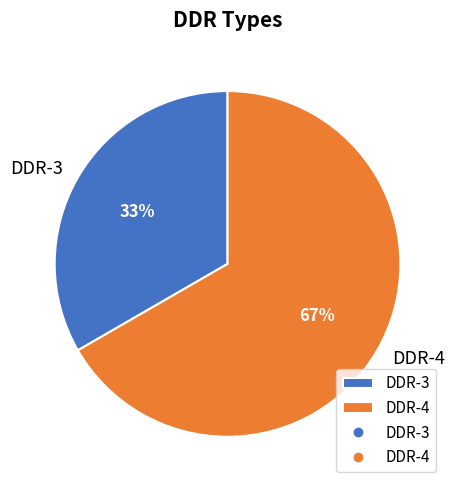

To the nearest percent, what is the average slice percentage?

50%